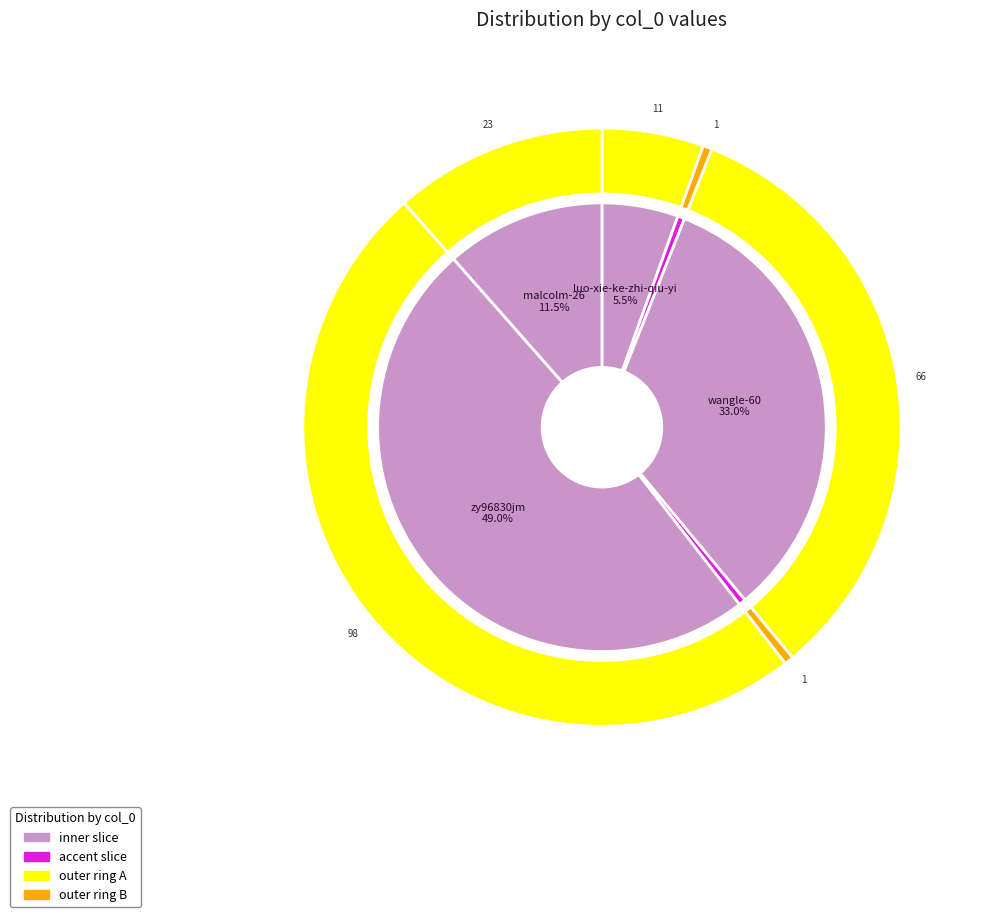

How many slices are in this pie chart?

6